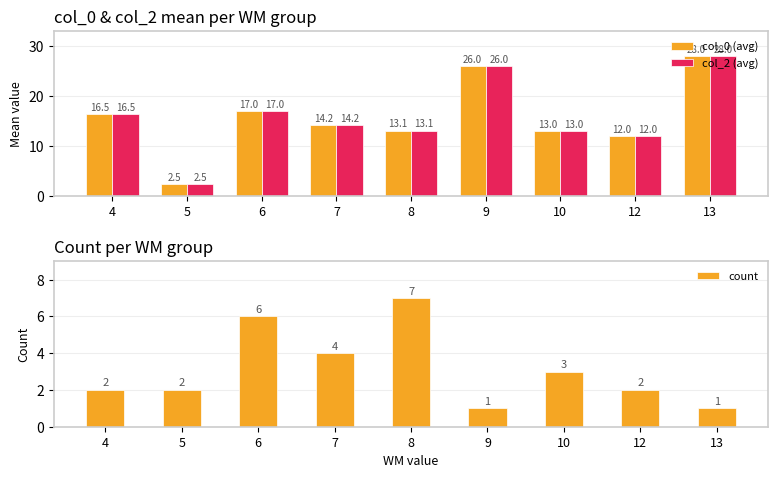

What are all the series names shown in the legend?

col_0 (avg), col_2 (avg), count